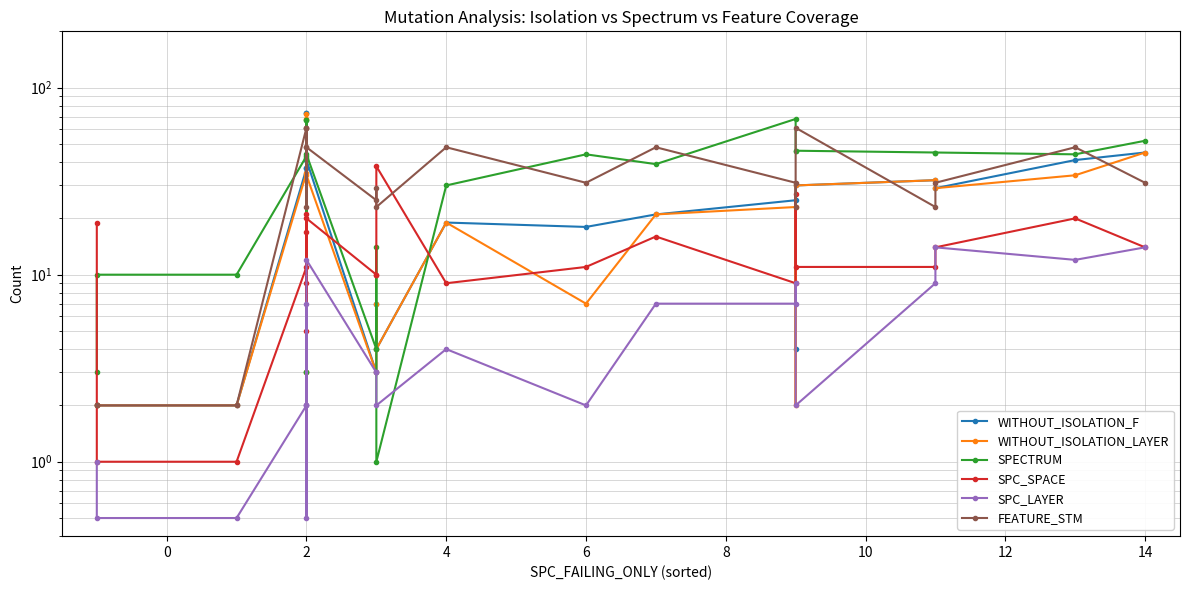

Does the chart have visible grid lines?

Yes